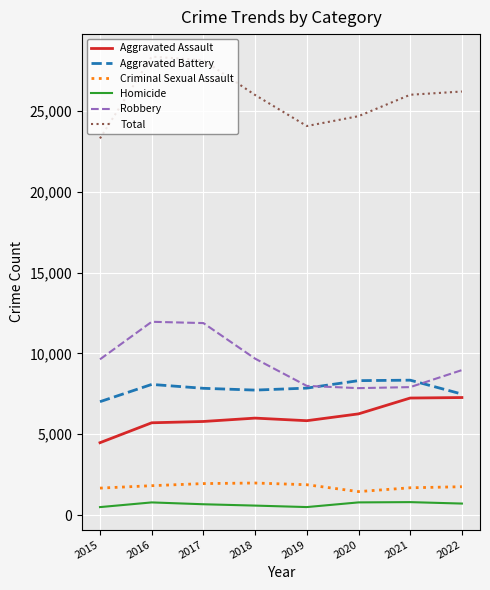

True or false: Robbery and Total intersect in this chart.

False